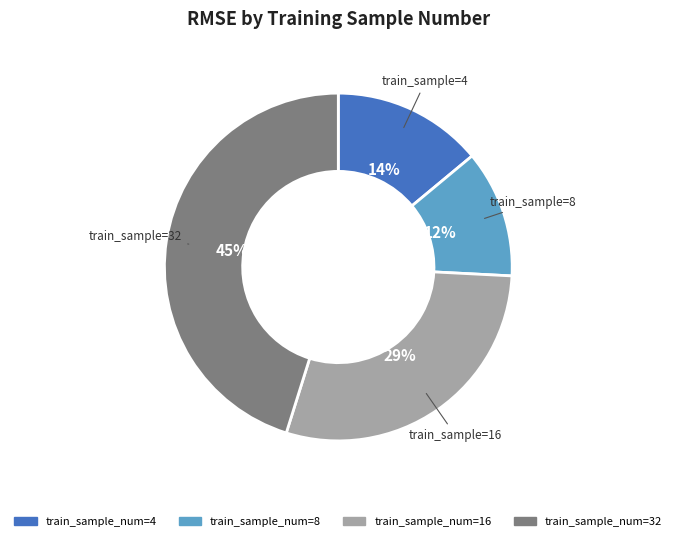

To the nearest percent, what is the difference between the largest and smallest slice percentages?

33%